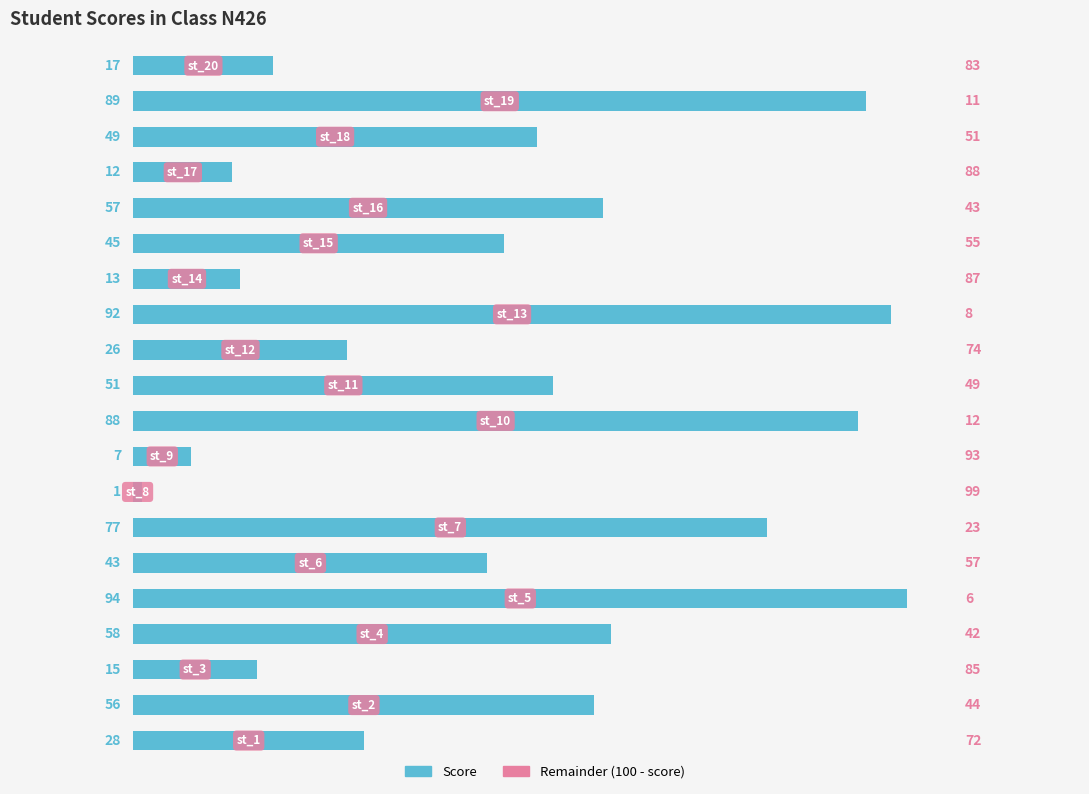

What is the difference between the second highest and minimum values?

91